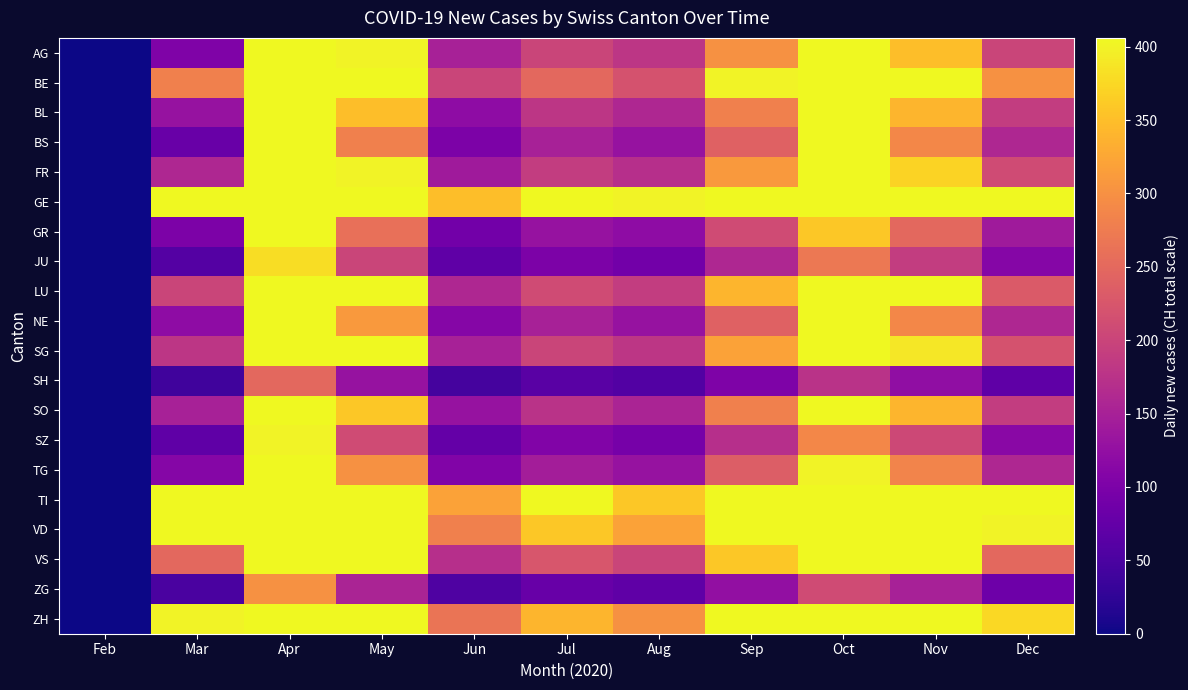

Reading left to right, transcribe all the data shown in this chart.

AG: Feb=0	Mar=104	Apr=800	May=400	Jun=150	Jul=200	Aug=180	Sep=300	Oct=500	Nov=350	Dec=200
BE: Feb=0	Mar=280	Apr=1200	May=600	Jun=200	Jul=250	Aug=220	Sep=400	Oct=700	Nov=500	Dec=300
BL: Feb=0	Mar=130	Apr=650	May=350	Jun=120	Jul=180	Aug=160	Sep=280	Oct=480	Nov=340	Dec=190
BS: Feb=0	Mar=80	Apr=550	May=280	Jun=100	Jul=150	Aug=130	Sep=240	Oct=410	Nov=290	Dec=160
FR: Feb=0	Mar=160	Apr=750	May=400	Jun=140	Jul=190	Aug=170	Sep=310	Oct=530	Nov=370	Dec=210
GE: Feb=0	Mar=600	Apr=2000	May=1000	Jun=350	Jul=450	Aug=400	Sep=700	Oct=1200	Nov=850	Dec=500
GR: Feb=0	Mar=100	Apr=500	May=260	Jun=90	Jul=130	Aug=120	Sep=210	Oct=360	Nov=250	Dec=140
JU: Feb=0	Mar=60	Apr=380	May=200	Jun=70	Jul=100	Aug=90	Sep=160	Oct=270	Nov=190	Dec=110
LU: Feb=0	Mar=200	Apr=900	May=460	Jun=160	Jul=210	Aug=190	Sep=340	Oct=580	Nov=410	Dec=230
NE: Feb=0	Mar=120	Apr=600	May=310	Jun=110	Jul=150	Aug=130	Sep=240	Oct=410	Nov=290	Dec=160
SG: Feb=0	Mar=180	Apr=820	May=420	Jun=150	Jul=200	Aug=180	Sep=320	Oct=550	Nov=390	Dec=220
SH: Feb=0	Mar=40	Apr=250	May=130	Jun=45	Jul=65	Aug=58	Sep=102	Oct=175	Nov=123	Dec=70
SO: Feb=0	Mar=150	Apr=700	May=360	Jun=130	Jul=175	Aug=155	Sep=280	Oct=480	Nov=340	Dec=190
SZ: Feb=0	Mar=70	Apr=400	May=210	Jun=75	Jul=105	Aug=95	Sep=170	Oct=290	Nov=205	Dec=115
TG: Feb=0	Mar=110	Apr=580	May=300	Jun=105	Jul=145	Aug=130	Sep=235	Oct=400	Nov=285	Dec=160
TI: Feb=0	Mar=700	Apr=1800	May=900	Jun=320	Jul=410	Aug=360	Sep=640	Oct=1100	Nov=780	Dec=450
VD: Feb=0	Mar=500	Apr=1600	May=800	Jun=280	Jul=360	Aug=320	Sep=570	Oct=980	Nov=690	Dec=400
VS: Feb=0	Mar=250	Apr=950	May=490	Jun=170	Jul=225	Aug=200	Sep=360	Oct=620	Nov=435	Dec=250
ZG: Feb=0	Mar=50	Apr=300	May=155	Jun=55	Jul=78	Aug=70	Sep=125	Oct=210	Nov=150	Dec=85
ZH: Feb=0	Mar=400	Apr=1500	May=750	Jun=265	Jul=340	Aug=300	Sep=540	Oct=920	Nov=650	Dec=375